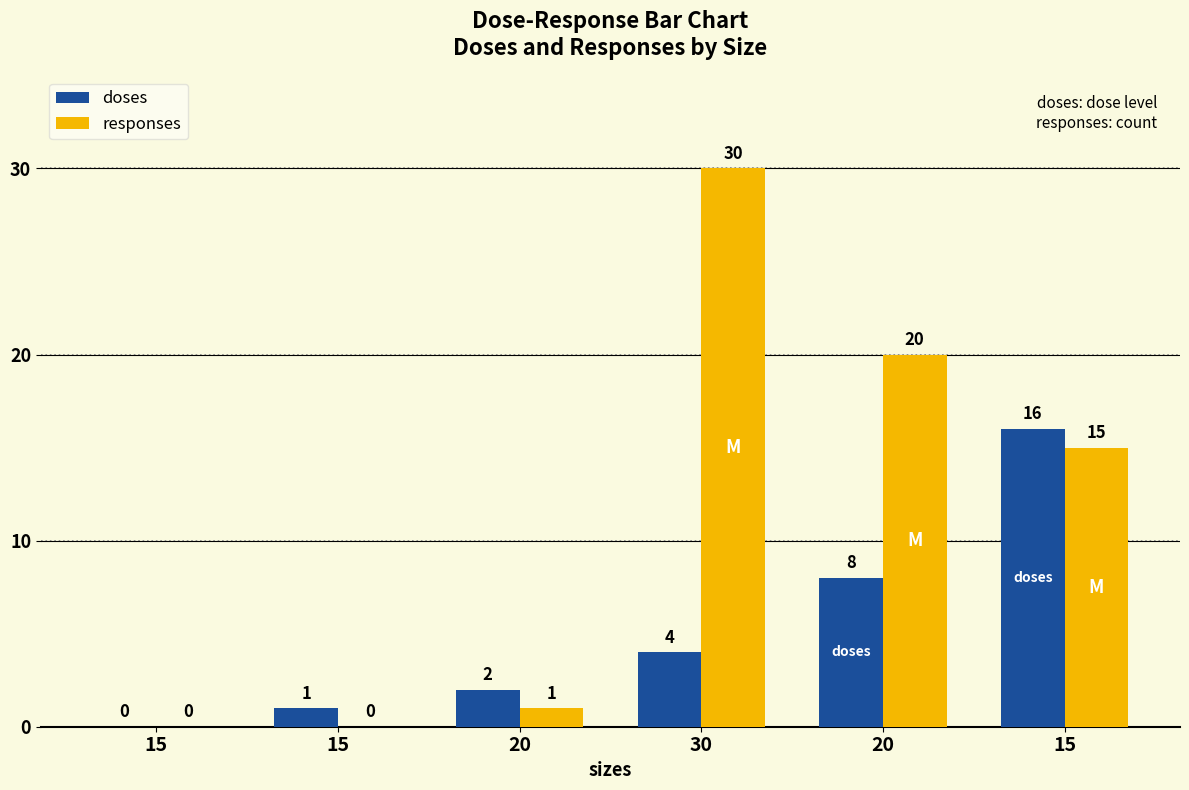

Reading left to right, list all the values displayed in this chart.

doses: 15=0	15=1	20=2	30=4	20=8	15=16
responses: 15=0	15=0	20=1	30=30	20=20	15=15